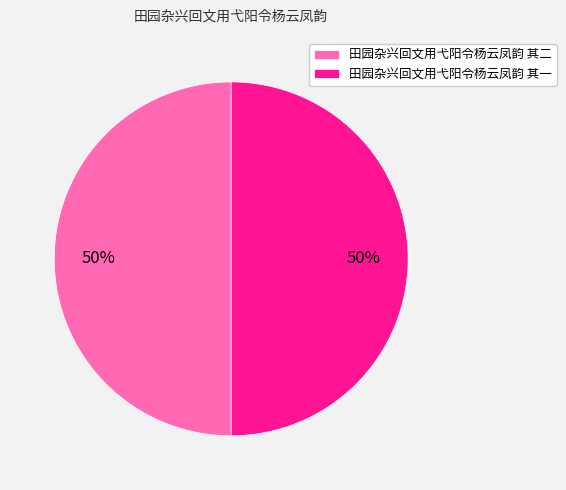

What percentage is the 田园杂兴回文用弋阳令杨云凤韵 其二 slice, to the nearest percent?

50%